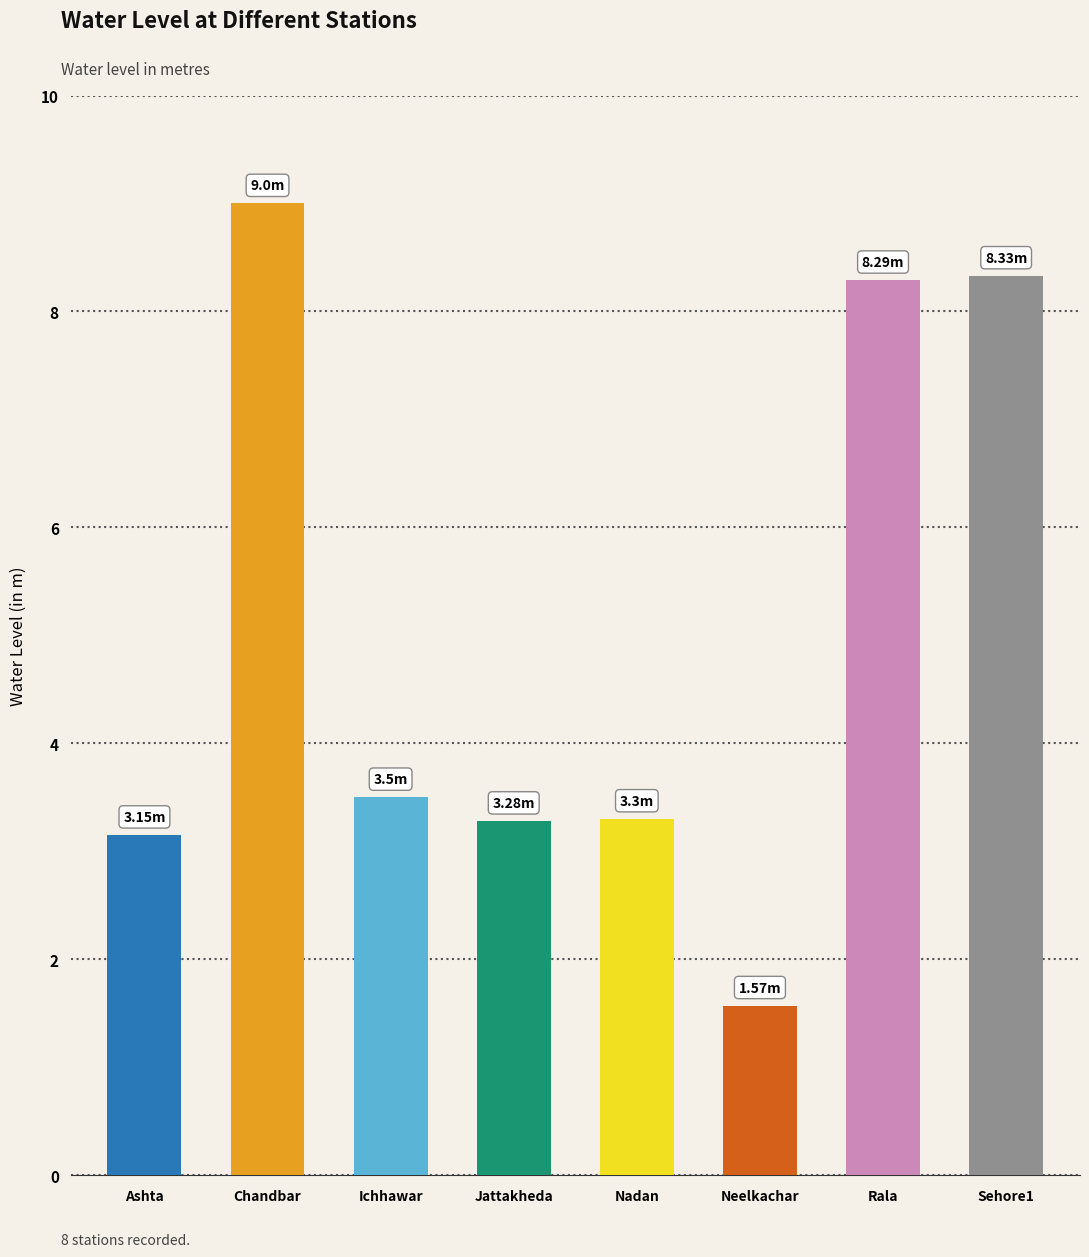

What is the sum of all values?

40.4